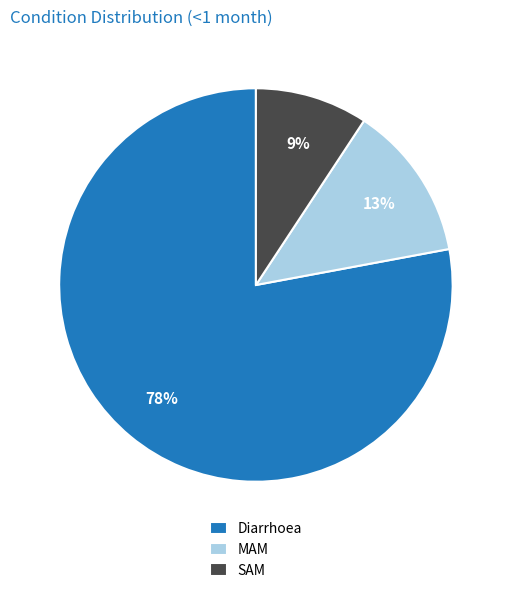

To the nearest percent, what is the average slice percentage?

33%